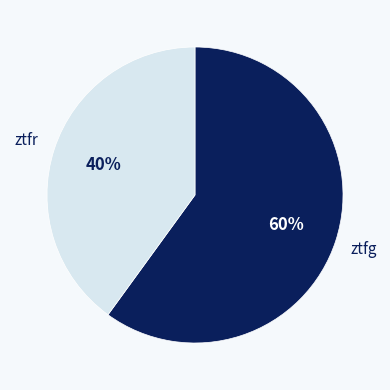

Approximately how many times larger is the value at ztfg compared to ztfr?

1.5